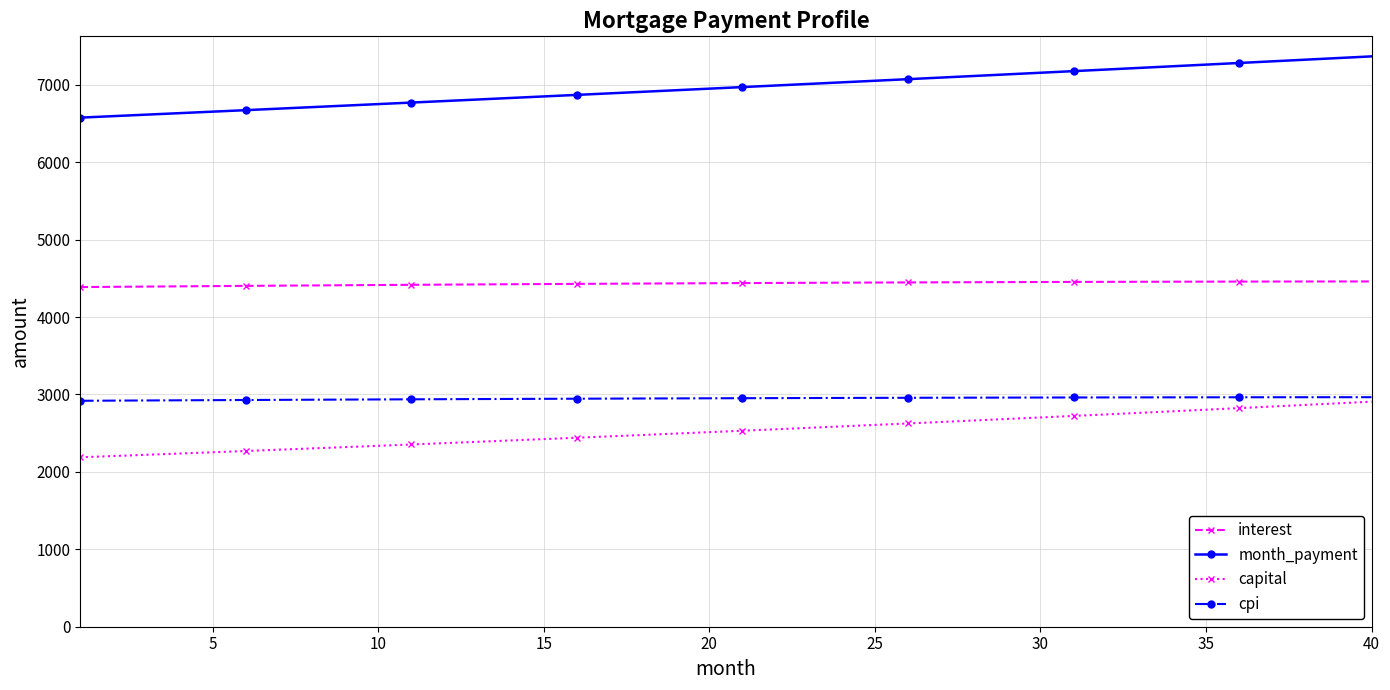

What is the minimum value for interest?

4387.8